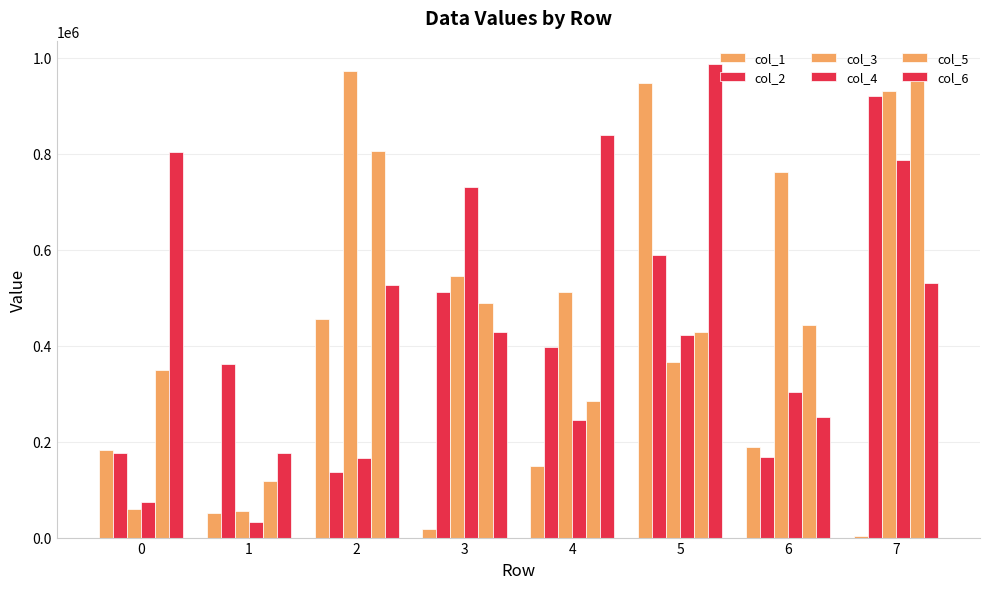

What is the difference between the maximum and minimum values in the col_4 series?

753463